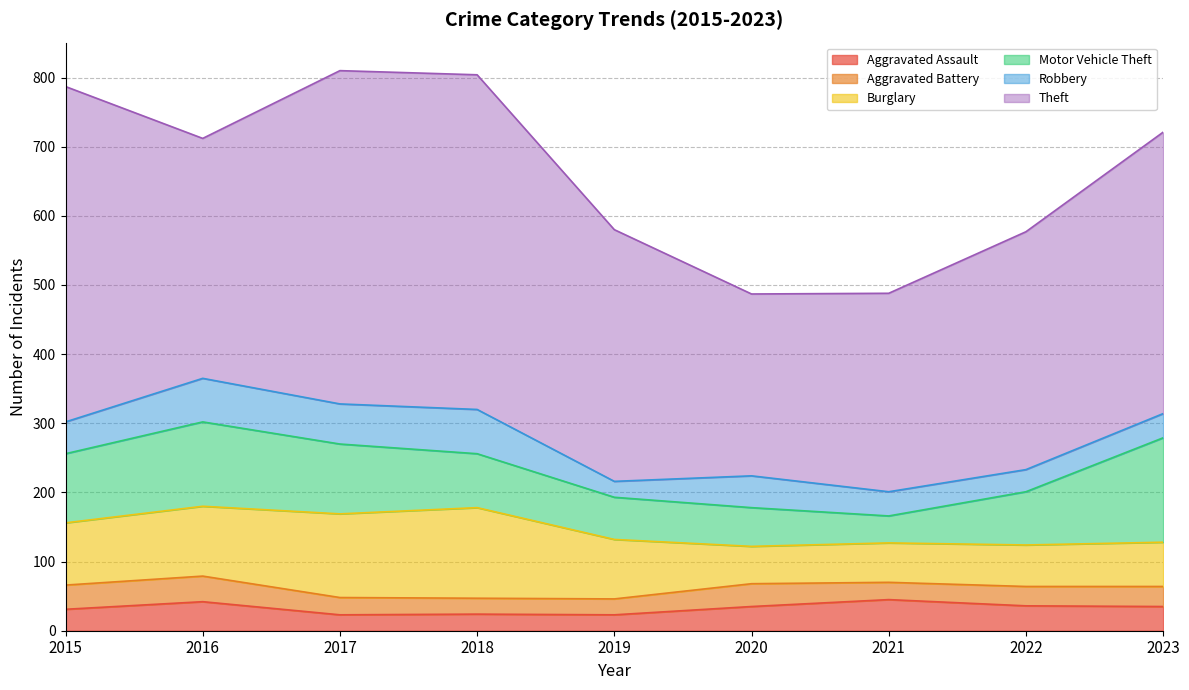

True or false: Theft has a value of 485 at 2015.

True